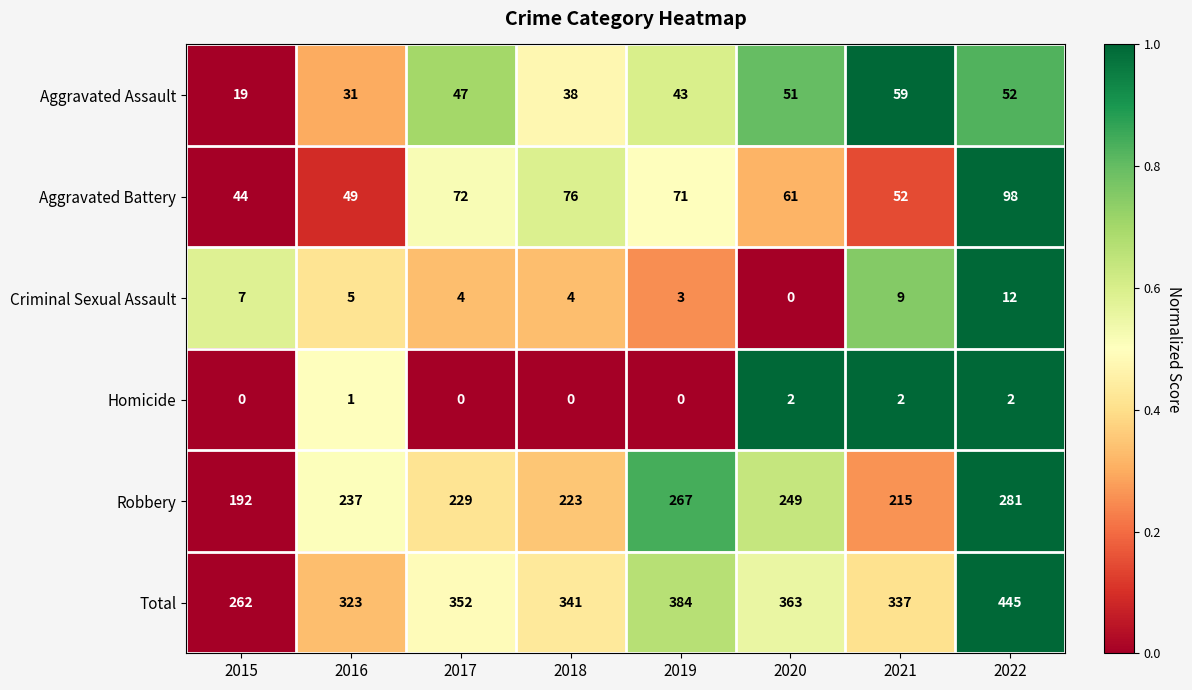

What is the approximate value of Total at 2017, to the nearest 50?

350